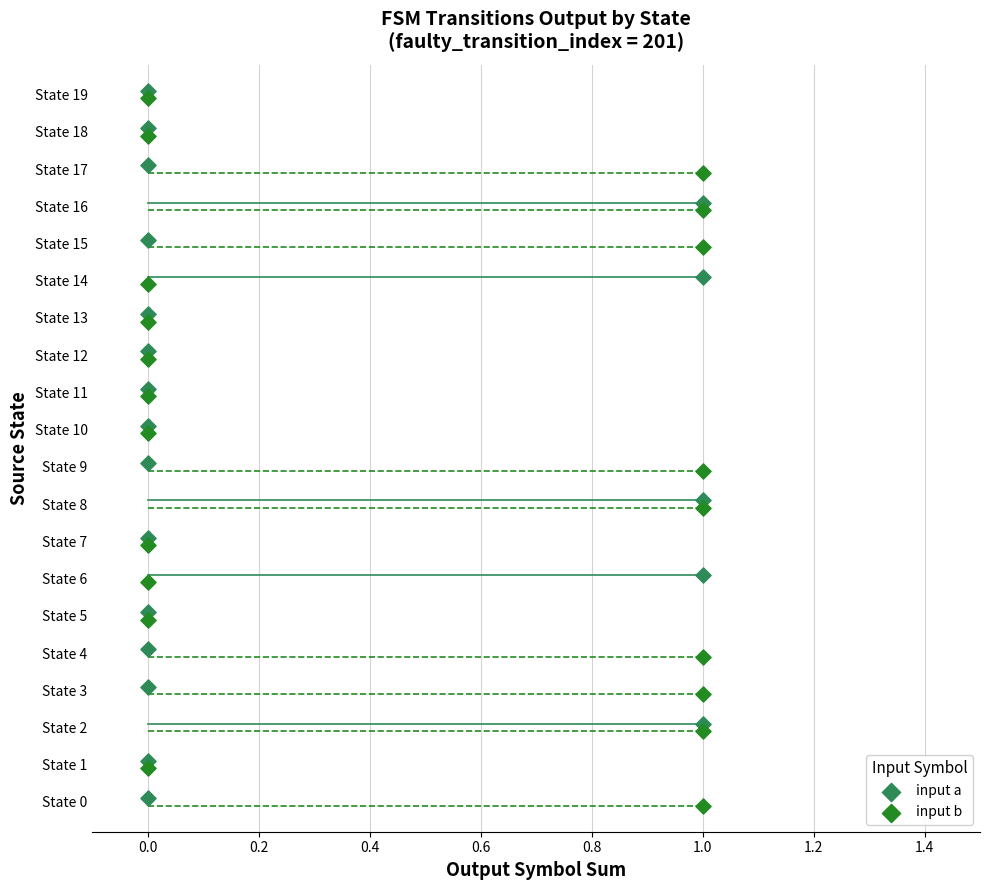

What are all the series names shown in the legend?

input a, input b